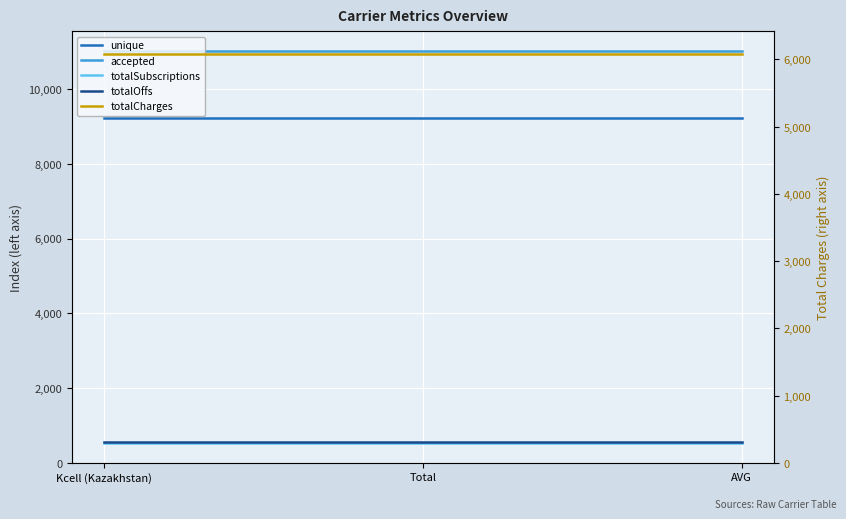

Is this an area chart (filled region under the line)?

No